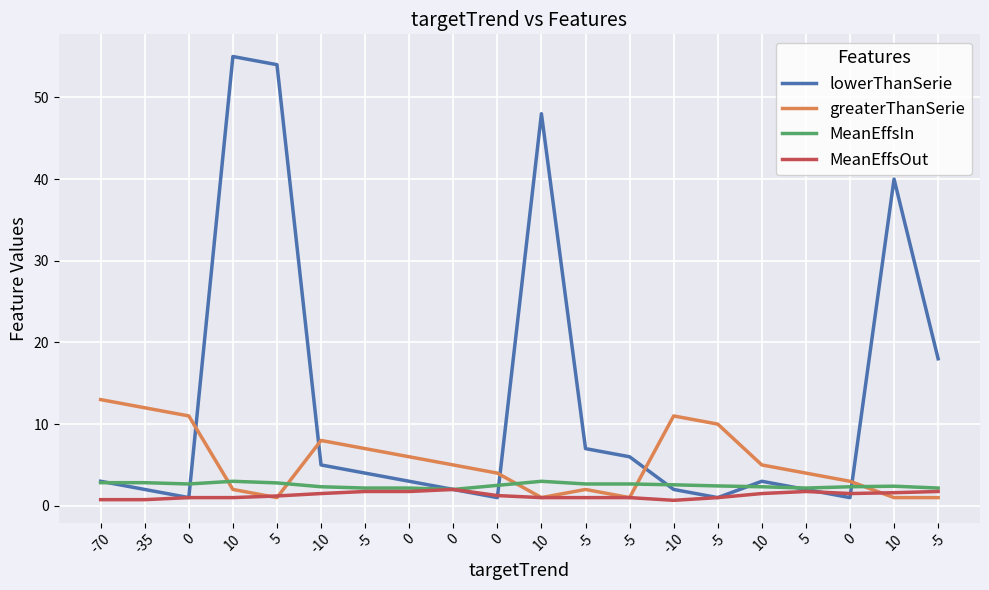

How many lines are shown in the chart?

4